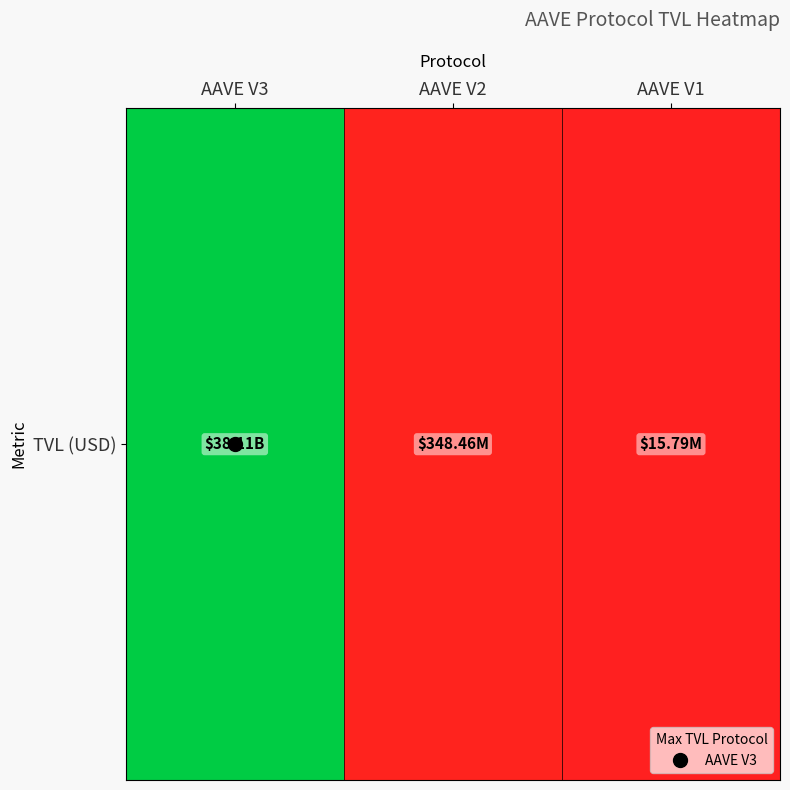

Which category has the highest value across all series?

AAVE V3